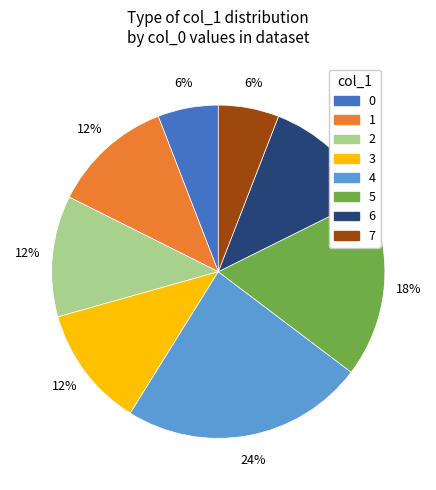

To the nearest percent, what is the difference between the largest and smallest slice percentages?

18%